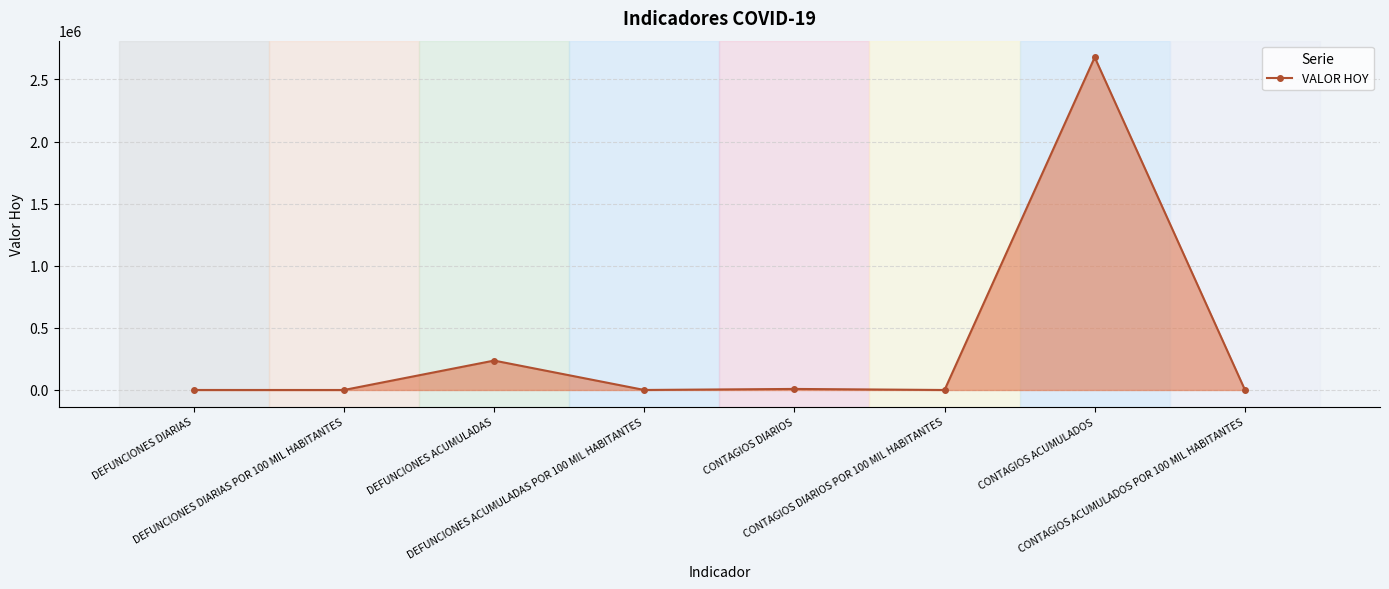

Is it true that the value at DEFUNCIONES ACUMULADAS is 74661.1?

False